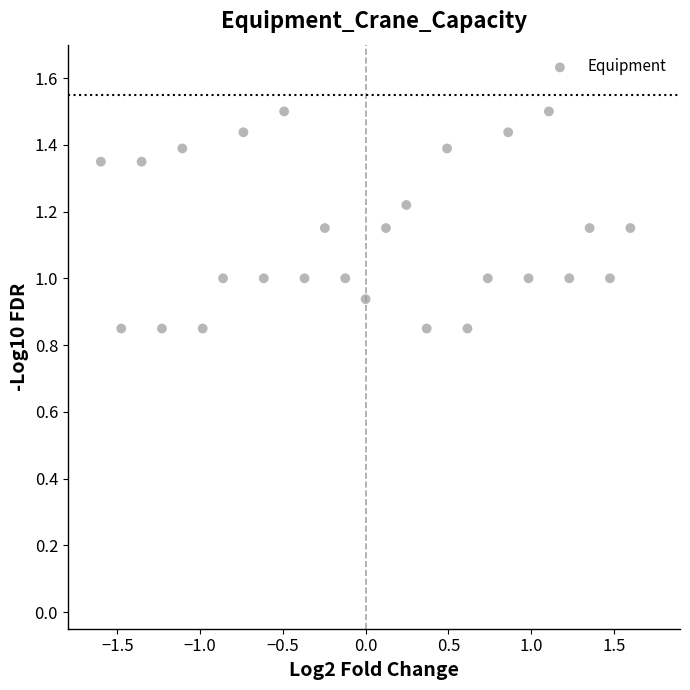

What is the range of Y values (max minus min)?

0.7